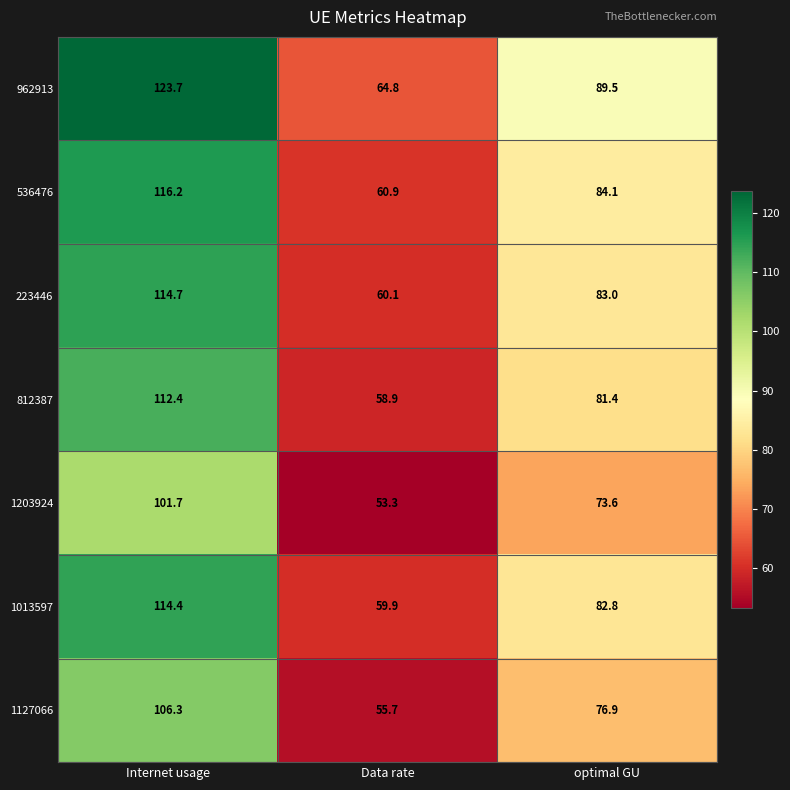

Which category has the highest value across all series?

Internet usage